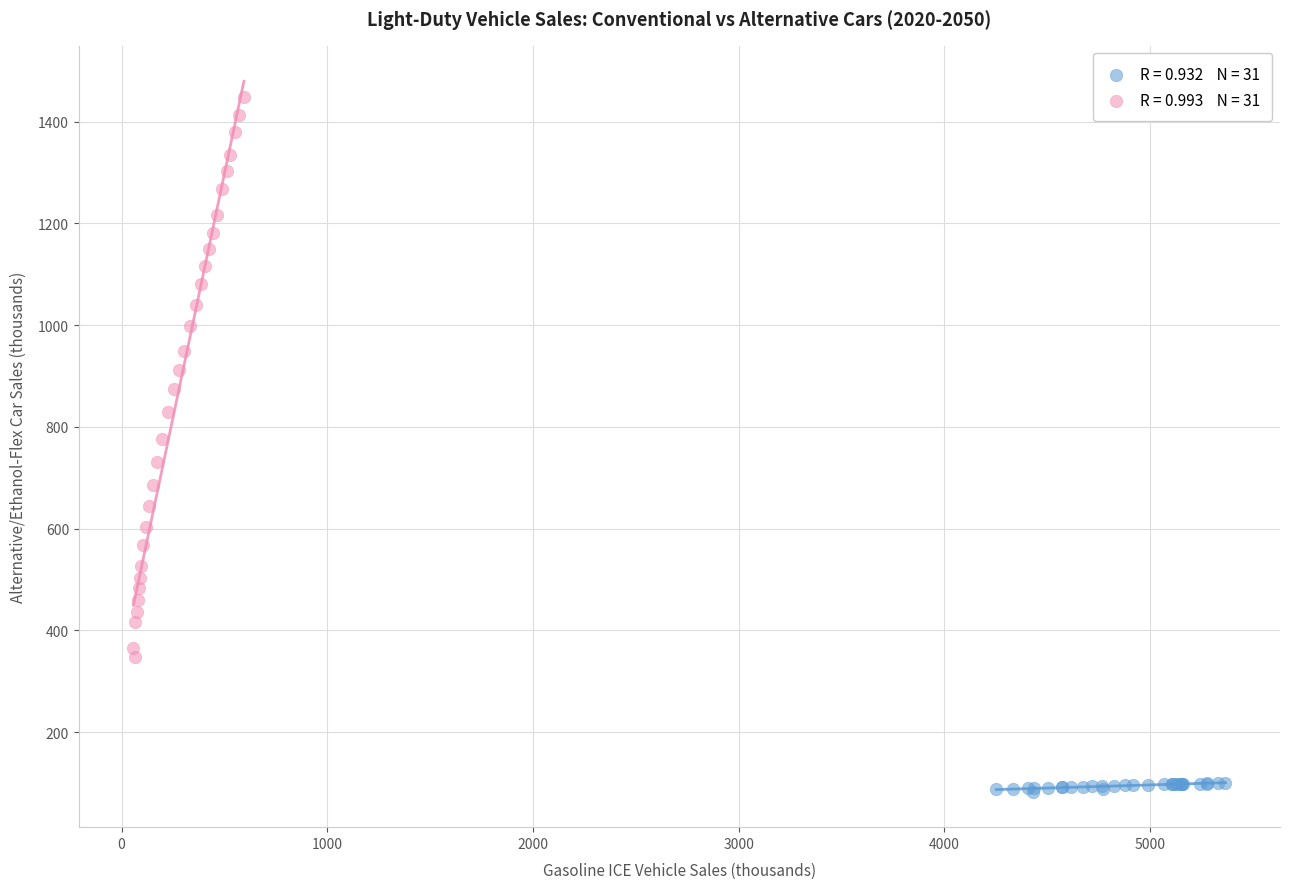

Which series contains the highest Y value?

Electric Vehicles